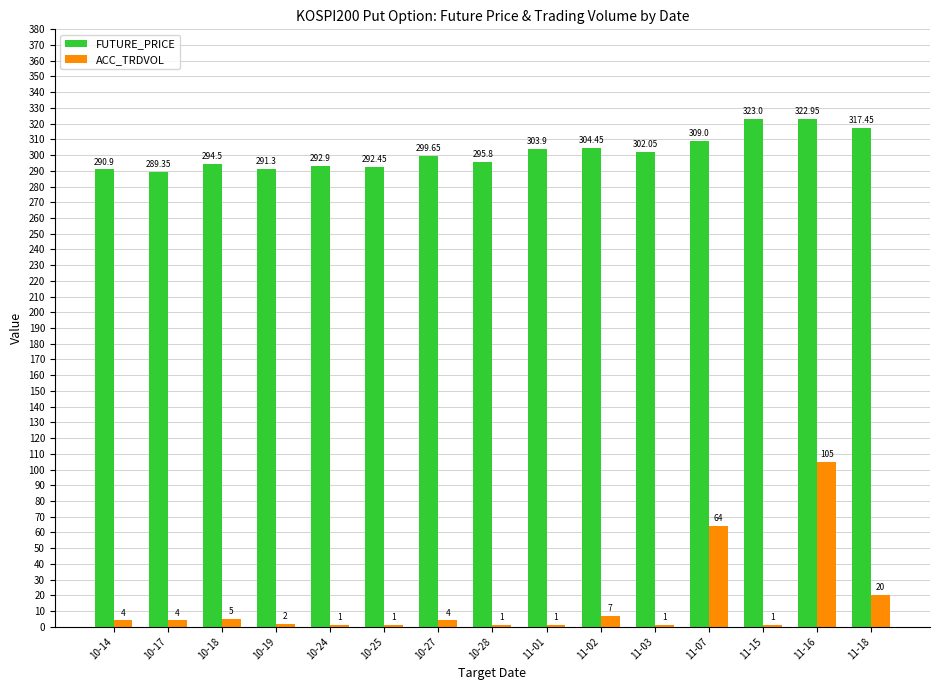

How many data points does each series have?

15